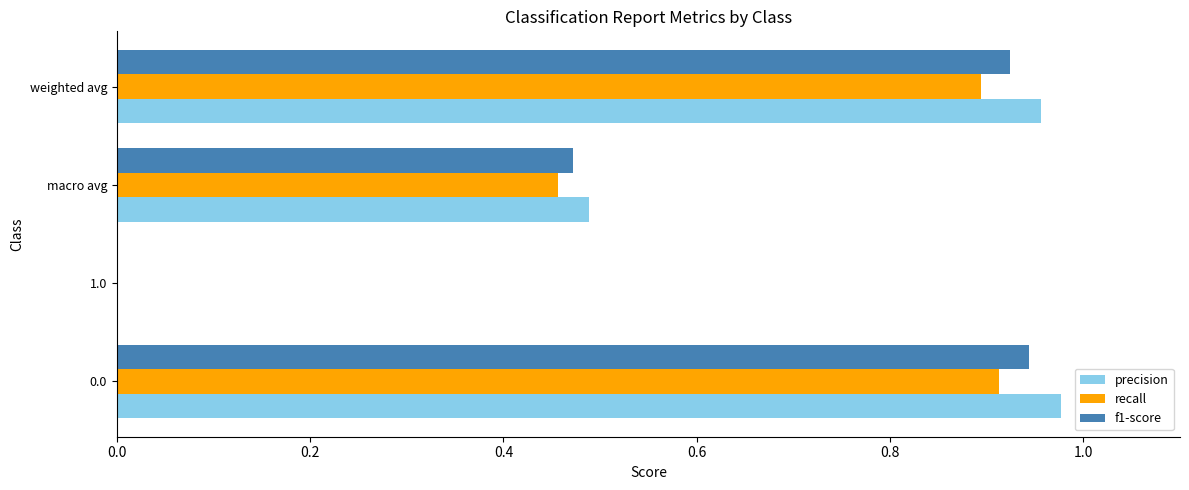

Between 1.0 and macro avg, which series saw the biggest shift?

precision